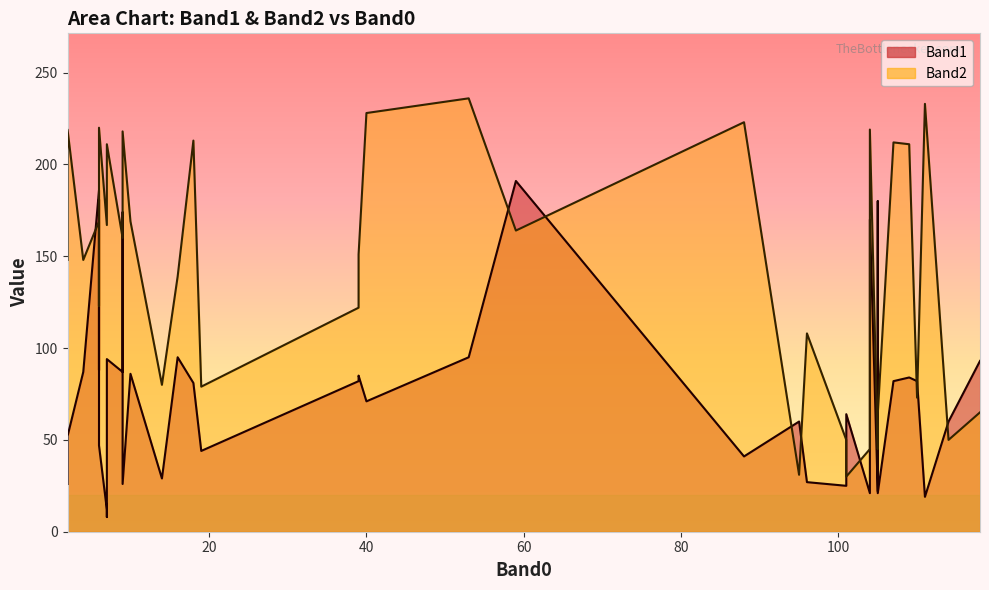

True or false: Band1 and Band2 intersect in this chart.

True